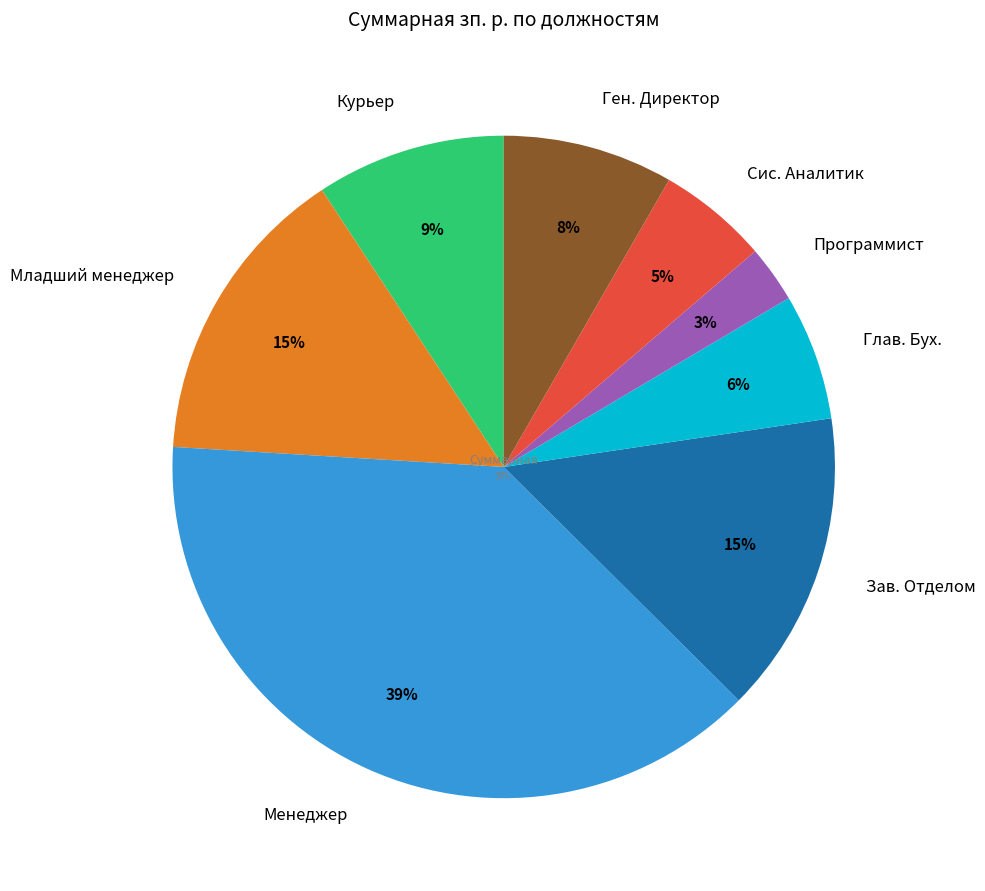

How many slices are in this pie chart?

8